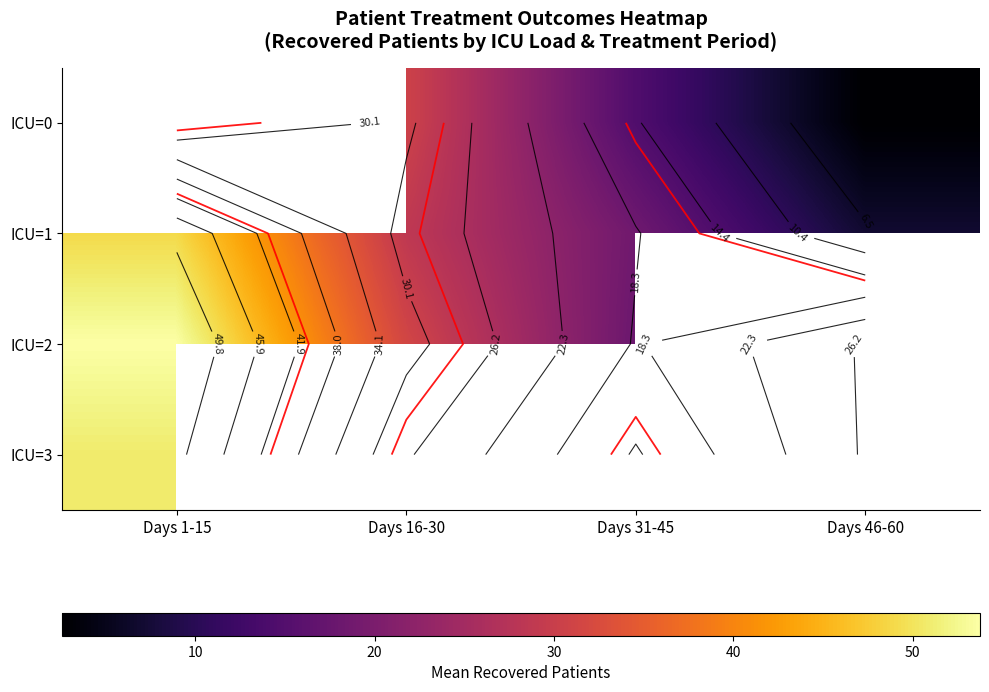

At which label does ICU=0 reach its peak?

Days 1-15